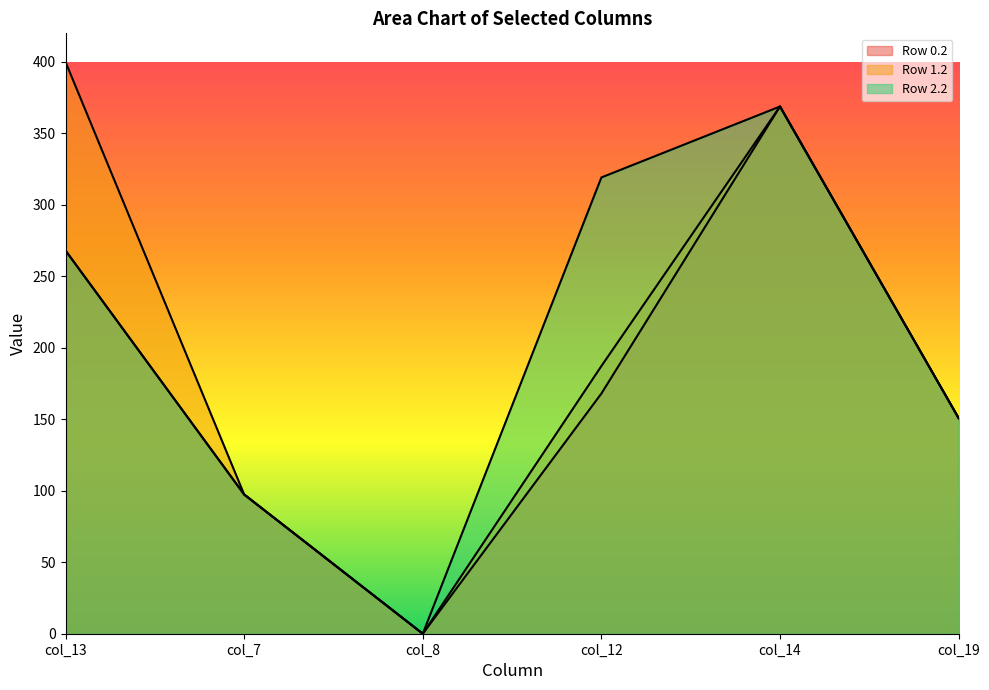

Between col_14 and col_19, which series saw the biggest shift?

Row 0.2